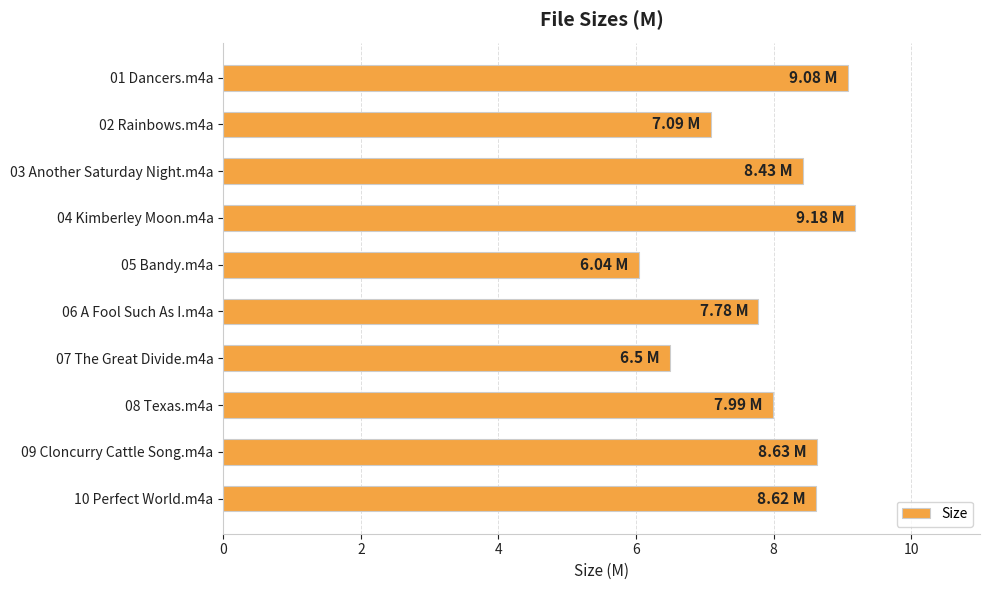

What is the difference between the maximum and minimum values?

3.1